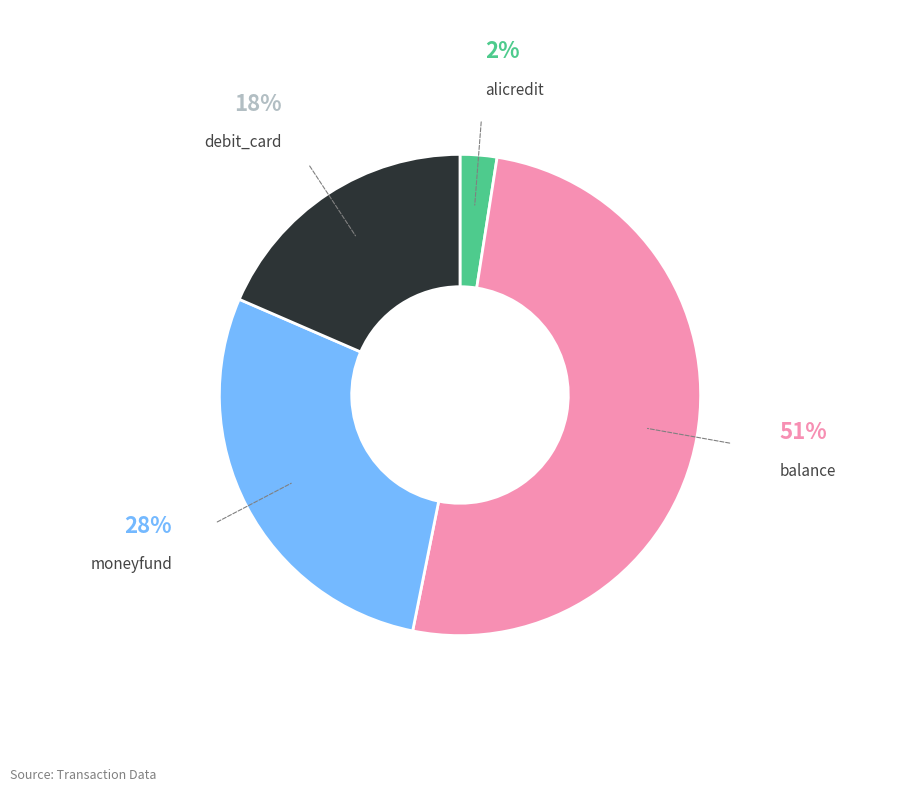

Is there a majority slice in this chart?

Yes